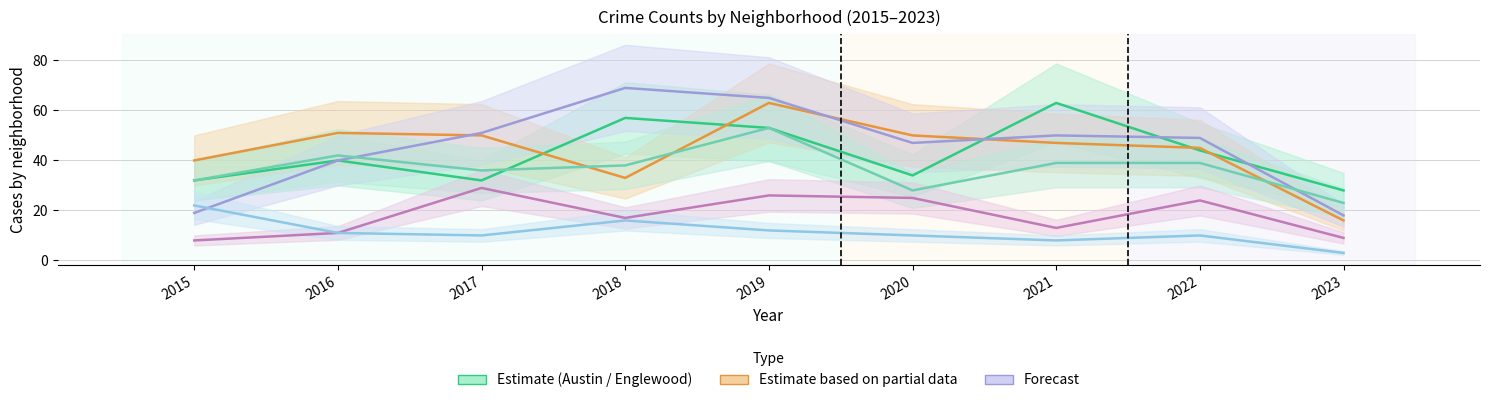

What is the difference between the maximum and minimum values in the Garfield Park series?

51